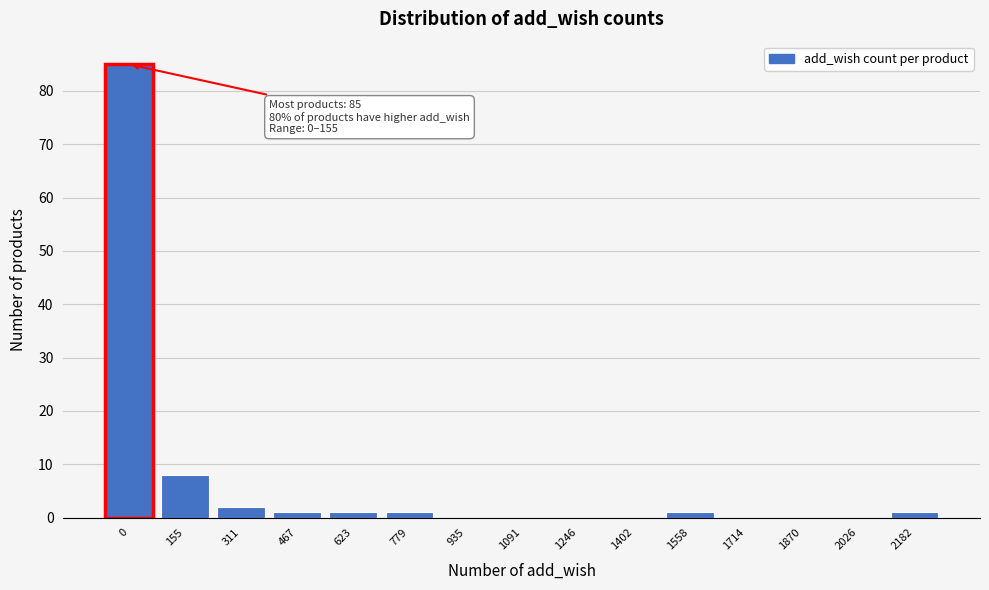

Reading right to left, list all the values displayed in this chart.

2182=1	2026=0	1870=0	1714=0	1558=1	1402=0	1246=0	1091=0	935=0	779=1	623=1	467=1	311=2	155=8	0=85